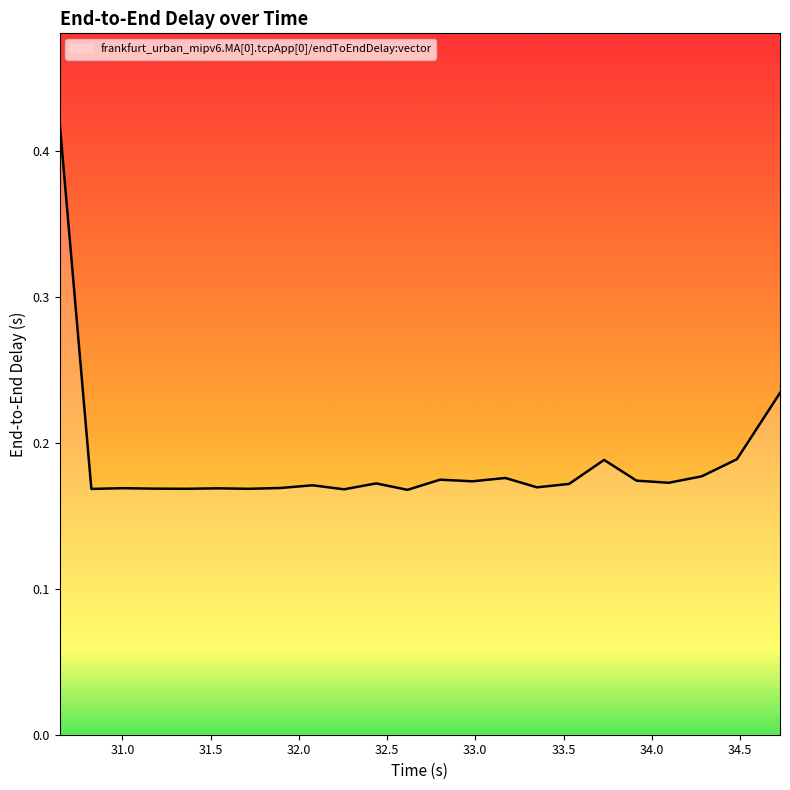

What is the difference between the maximum and minimum values?

0.3